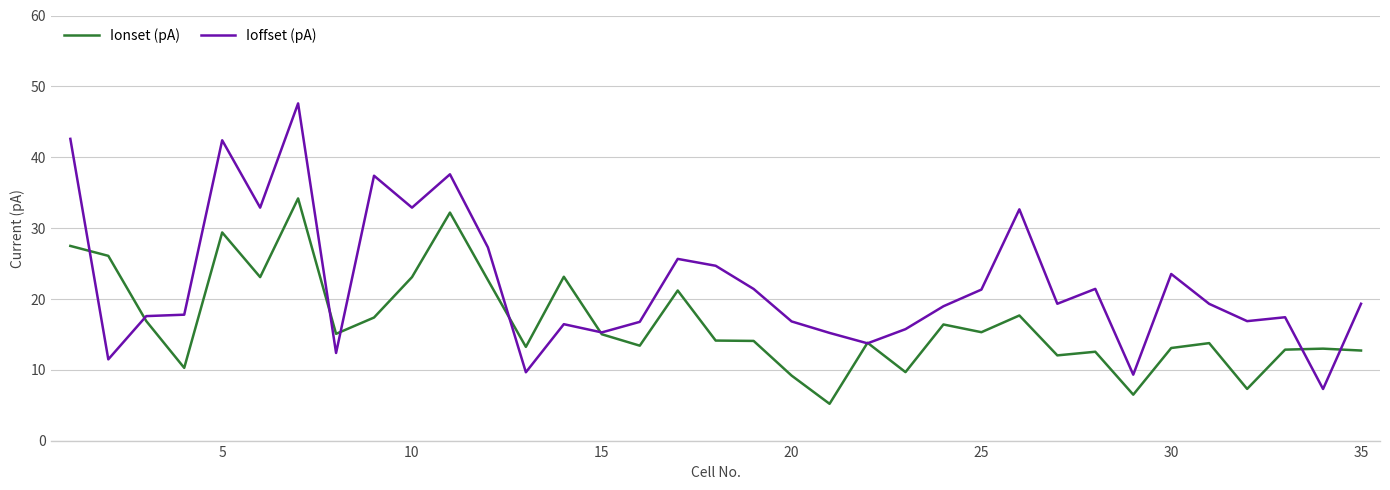

List the series in order of their overall mean, highest first.

Ioffset (pA), Ionset (pA)